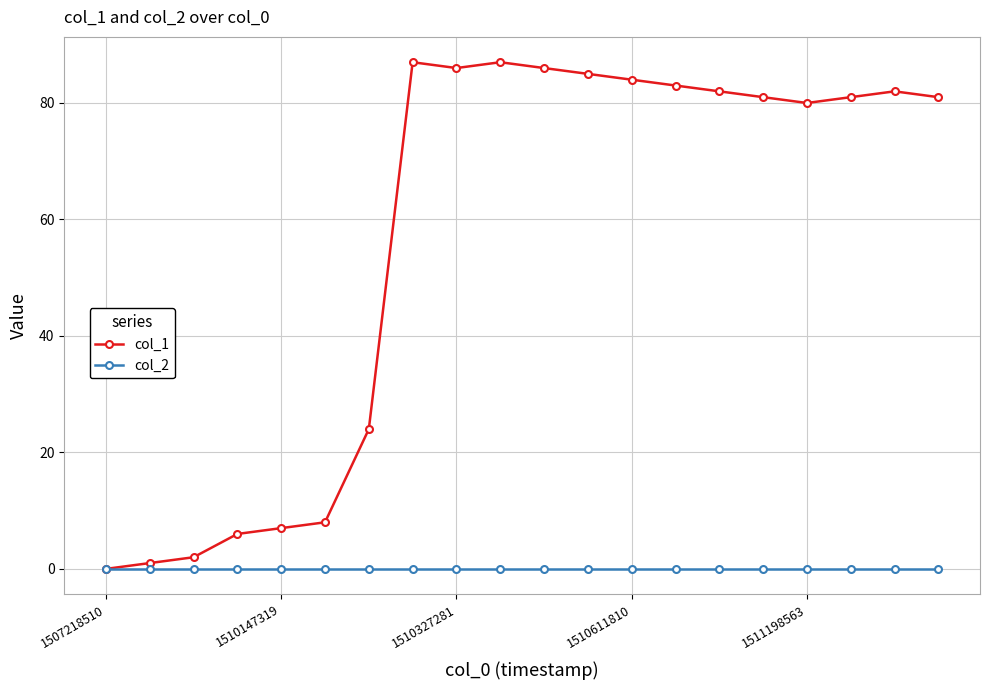

Which series has the largest total across all categories?

col_1